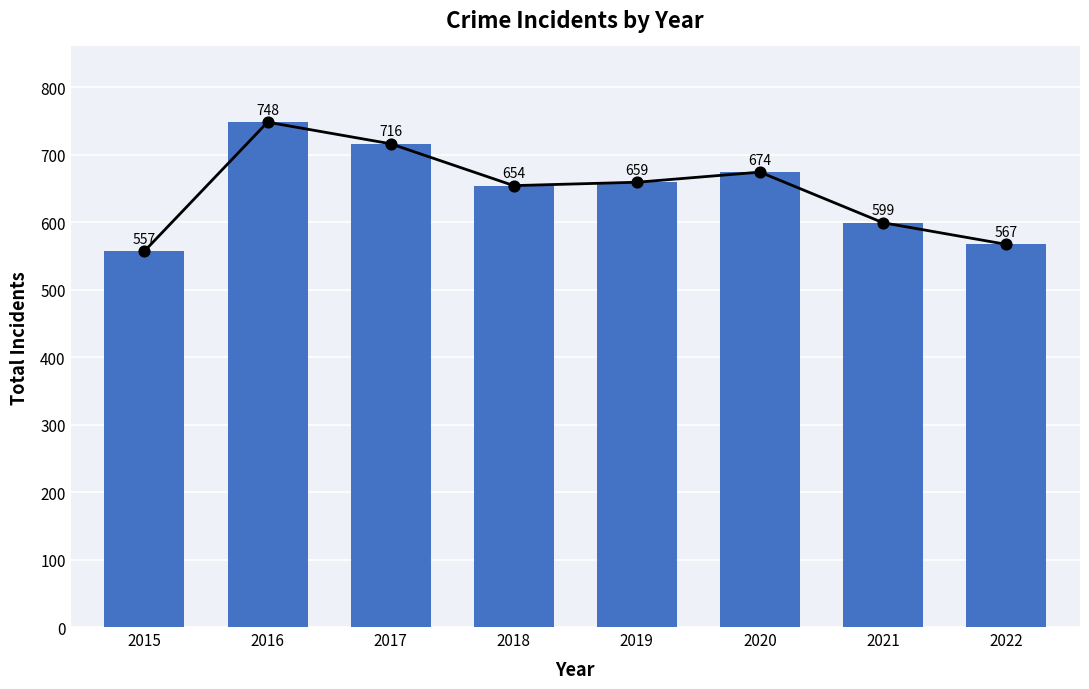

Approximately how many times larger is the value at 2022 compared to 2021?

0.9